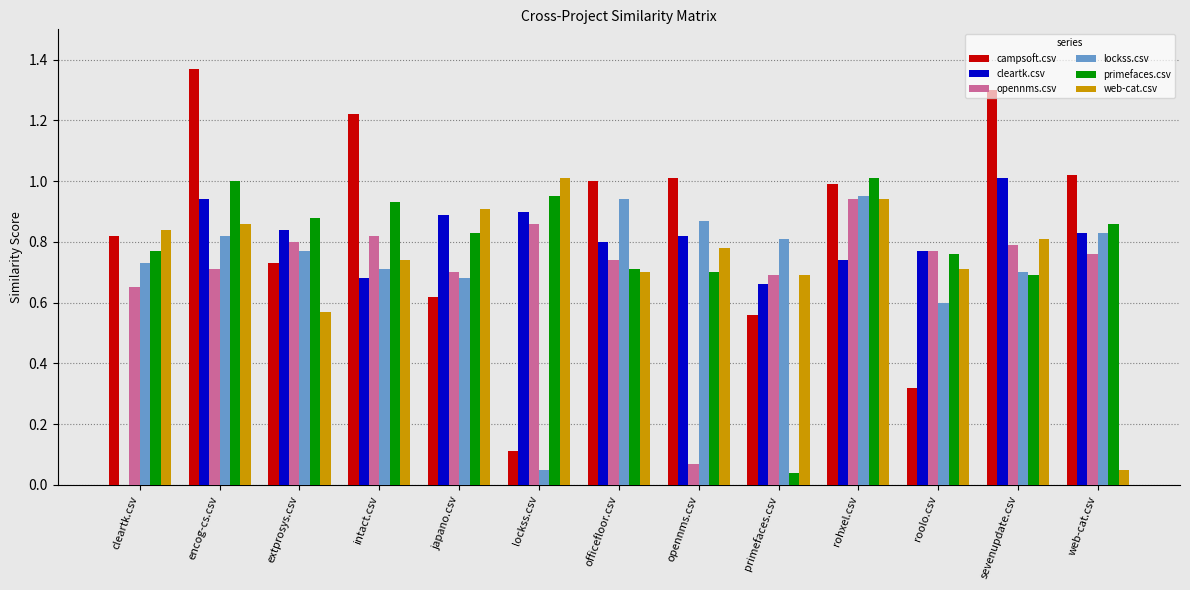

What is the sum of the opennms.csv values at japano.csv and sevenupdate.csv?

1.5